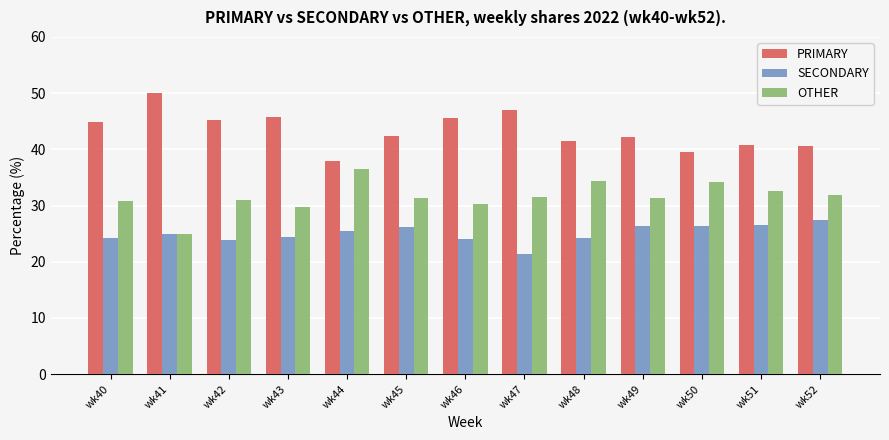

What is the minimum value shown in the chart?

21.4